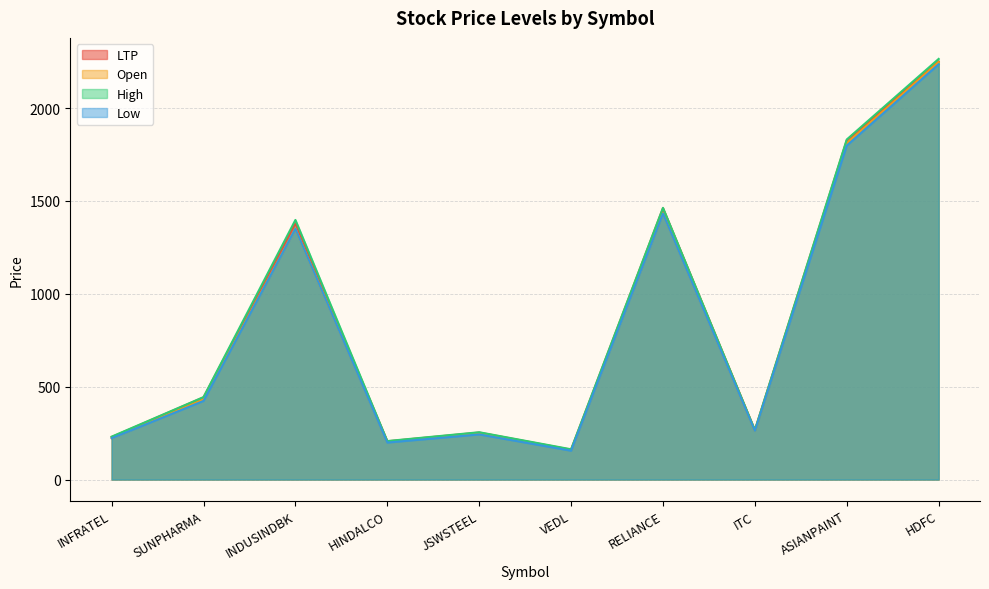

How many lines are shown in the chart?

4